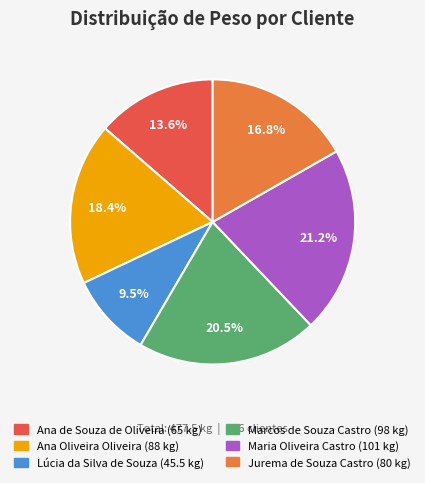

Does Lúcia da Silva de Souza account for over 50% of the chart?

No